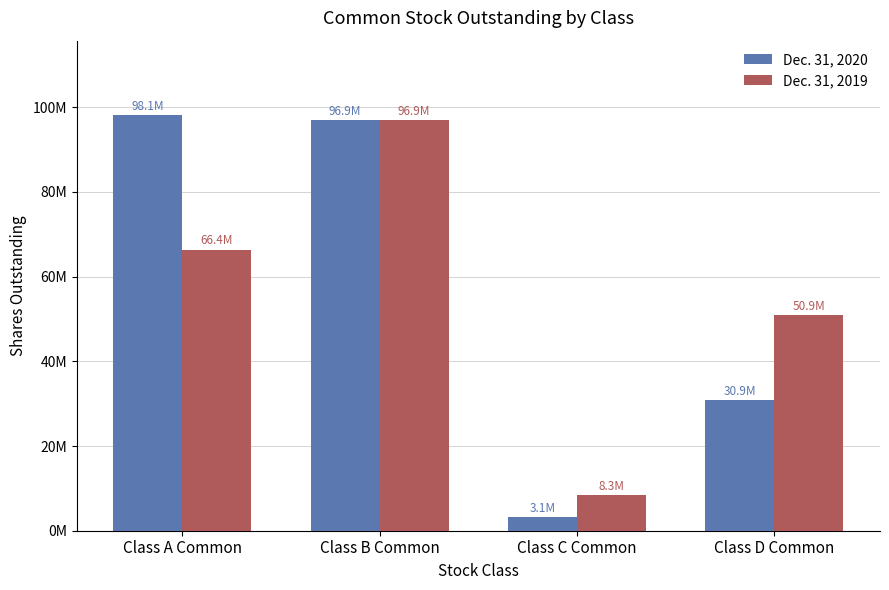

What are all the series names shown in the legend?

Dec. 31, 2020, Dec. 31, 2019